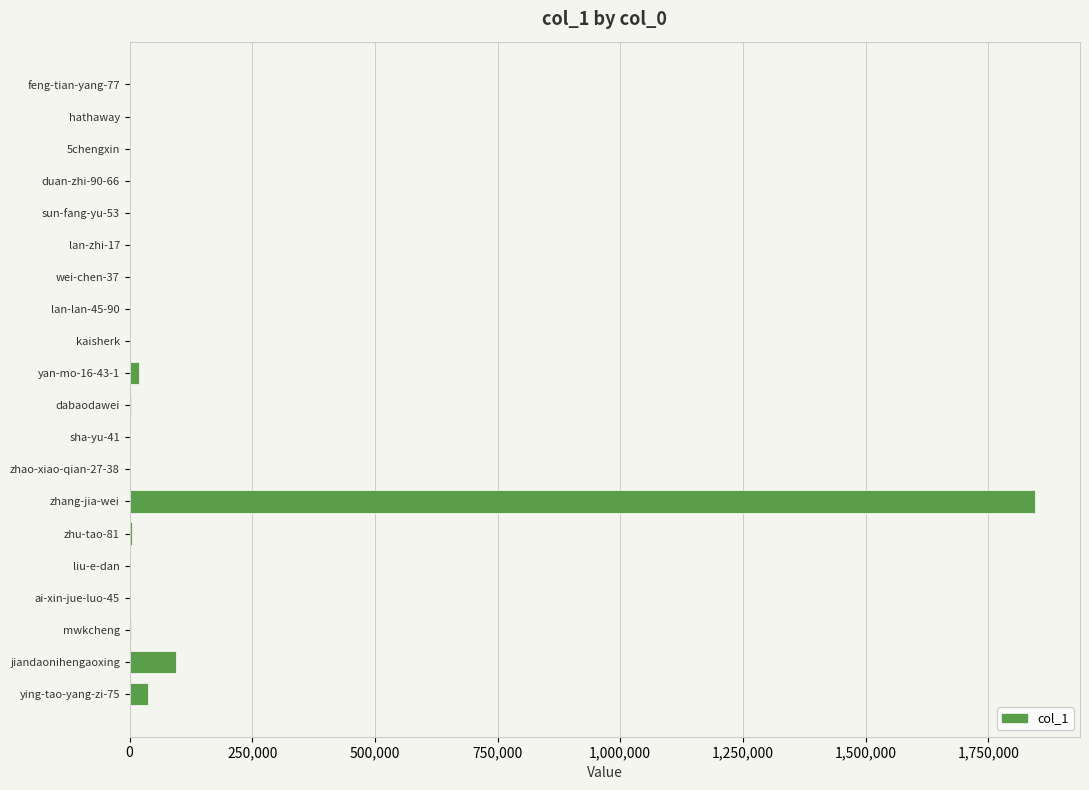

The chart shows a value of 1844842 at zhang-jia-wei. True or false?

True